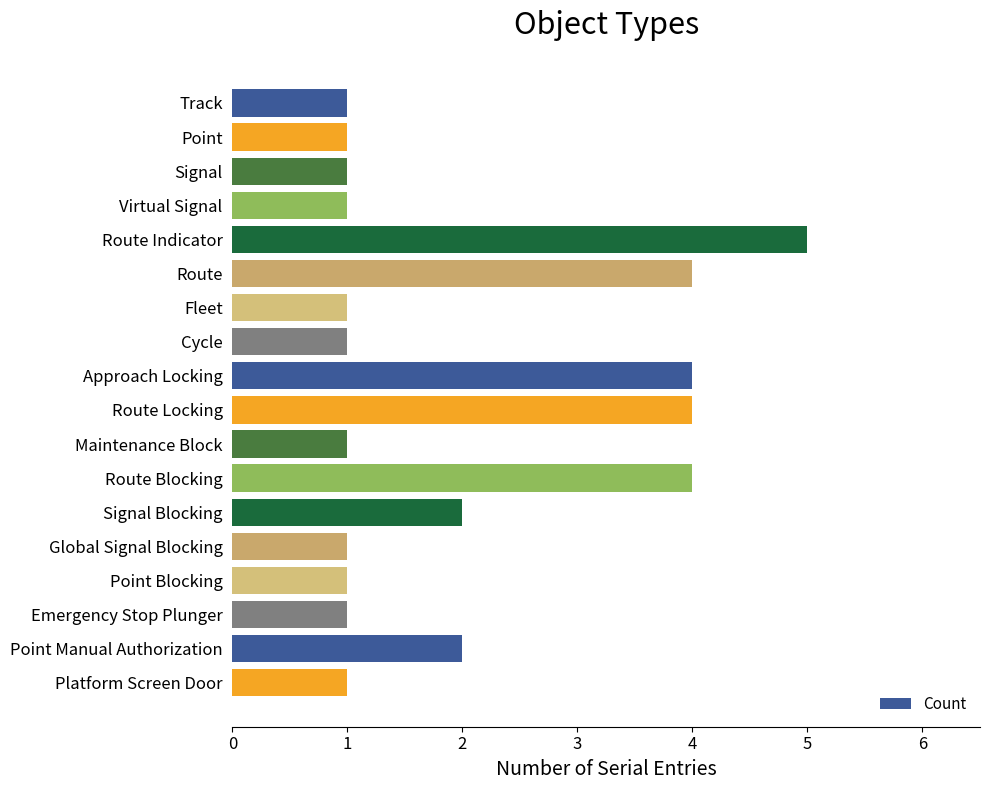

What is the sum of all values?

36